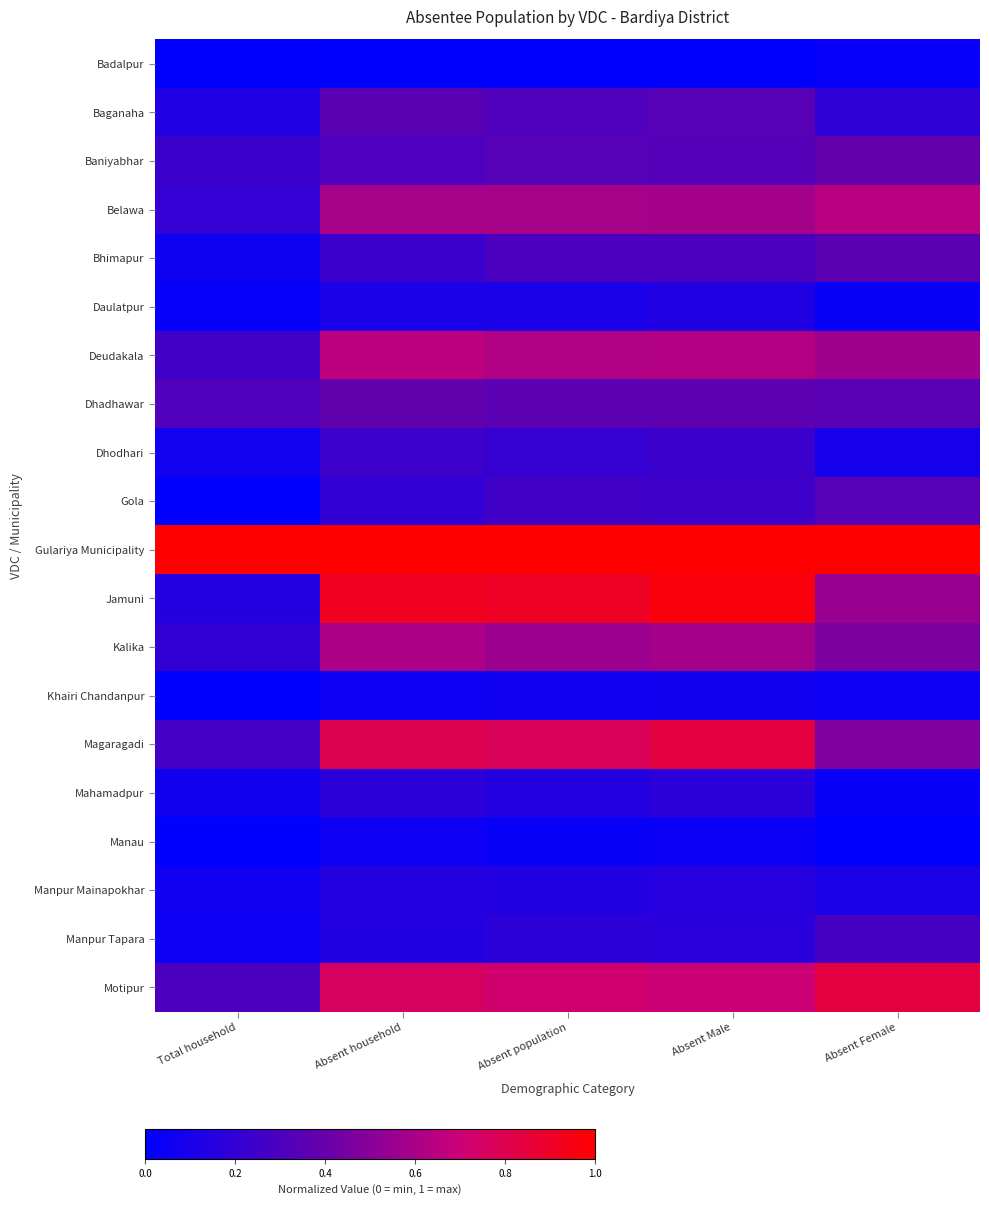

Reading left to right, extract all data points from this chart.

Badalpur: Total household=0.0	Absent household=0.0	Absent population=0.0	Absent Male=0.0	Absent Female=0.0
Baganaha: Total household=0.1	Absent household=0.4	Absent population=0.3	Absent Male=0.3	Absent Female=0.2
Baniyabhar: Total household=0.2	Absent household=0.3	Absent population=0.3	Absent Male=0.3	Absent Female=0.4
Belawa: Total household=0.2	Absent household=0.6	Absent population=0.6	Absent Male=0.6	Absent Female=0.6
Bhimapur: Total household=0.1	Absent household=0.2	Absent population=0.3	Absent Male=0.3	Absent Female=0.4
Daulatpur: Total household=0.0	Absent household=0.1	Absent population=0.1	Absent Male=0.1	Absent Female=0.0
Deudakala: Total household=0.3	Absent household=0.7	Absent population=0.6	Absent Male=0.6	Absent Female=0.6
Dhadhawar: Total household=0.3	Absent household=0.4	Absent population=0.4	Absent Male=0.4	Absent Female=0.3
Dhodhari: Total household=0.1	Absent household=0.2	Absent population=0.2	Absent Male=0.2	Absent Female=0.1
Gola: Total household=0.0	Absent household=0.2	Absent population=0.3	Absent Male=0.2	Absent Female=0.3
Gulariya Municipality: Total household=1.0	Absent household=1.0	Absent population=1.0	Absent Male=1.0	Absent Female=1.0
Jamuni: Total household=0.1	Absent household=0.9	Absent population=0.9	Absent Male=1.0	Absent Female=0.5
Kalika: Total household=0.2	Absent household=0.6	Absent population=0.6	Absent Male=0.6	Absent Female=0.5
Khairi Chandanpur: Total household=0.0	Absent household=0.1	Absent population=0.1	Absent Male=0.1	Absent Female=0.1
Magaragadi: Total household=0.3	Absent household=0.8	Absent population=0.8	Absent Male=0.8	Absent Female=0.5
Mahamadpur: Total household=0.1	Absent household=0.2	Absent population=0.1	Absent Male=0.2	Absent Female=0.0
Manau: Total household=0.0	Absent household=0.1	Absent population=0.0	Absent Male=0.0	Absent Female=0.0
Manpur Mainapokhar: Total household=0.1	Absent household=0.1	Absent population=0.1	Absent Male=0.1	Absent Female=0.1
Manpur Tapara: Total household=0.1	Absent household=0.1	Absent population=0.2	Absent Male=0.2	Absent Female=0.3
Motipur: Total household=0.3	Absent household=0.8	Absent population=0.7	Absent Male=0.7	Absent Female=0.8